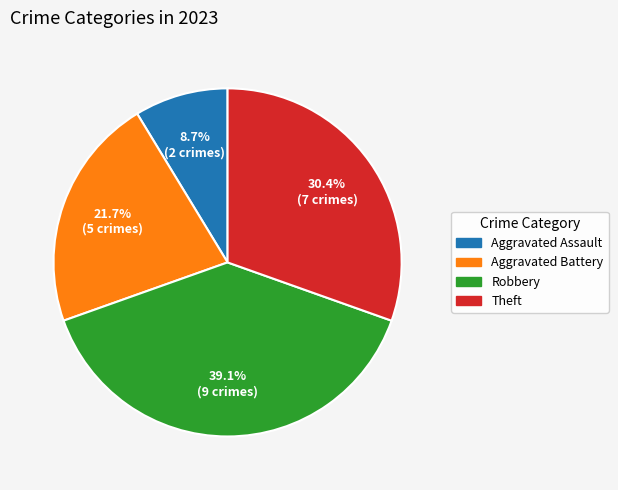

To the nearest percent, what percentage of the pie is Theft?

30%